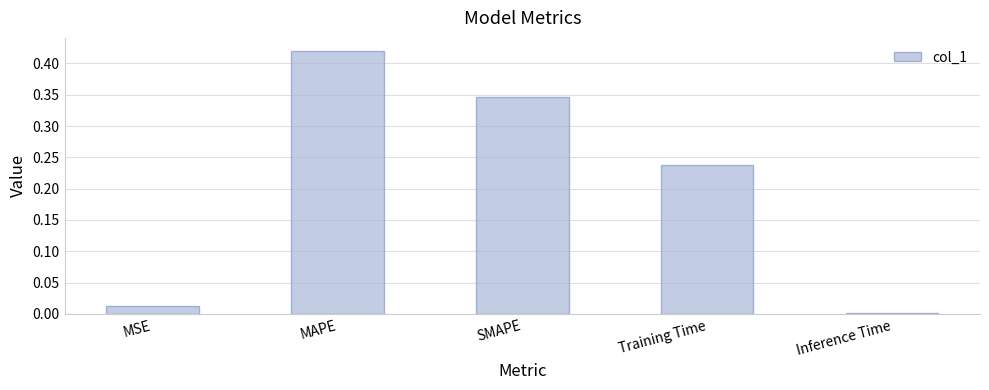

What is the change in value from Training Time to Inference Time?

-0.2